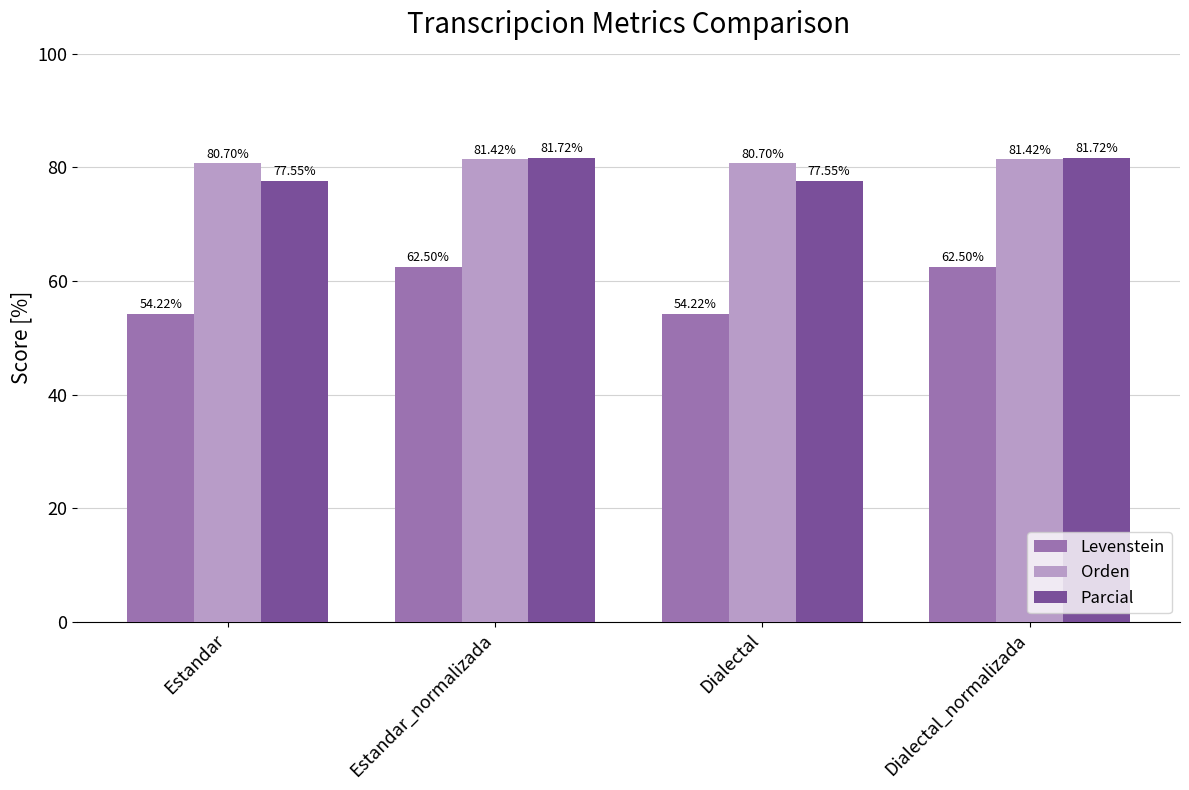

Between Estandar_normalizada and Dialectal, which series saw the biggest shift?

Levenstein